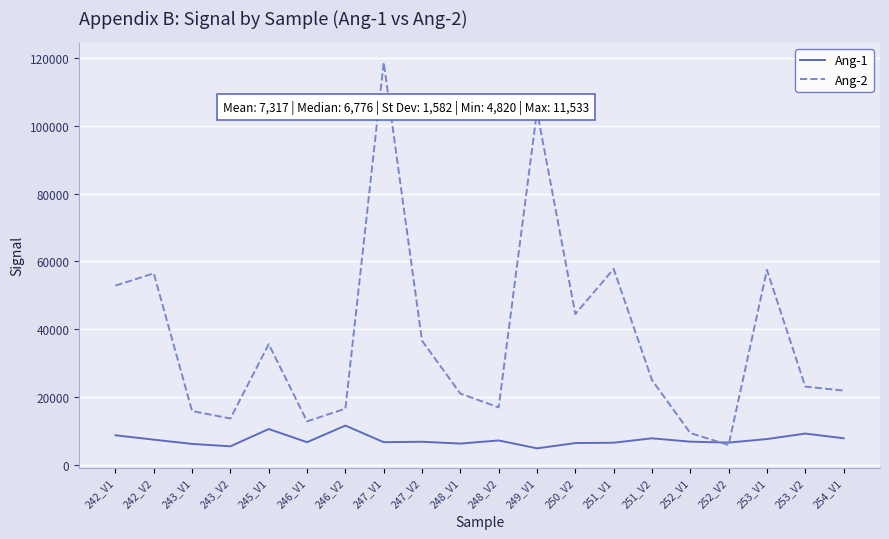

Which category has the highest value in the Ang-2 series?

247_V1